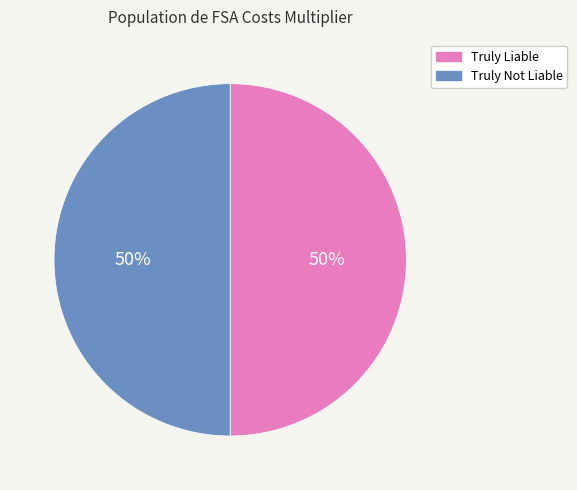

Combined, do Truly Liable and Truly Not Liable account for over 50%?

Yes